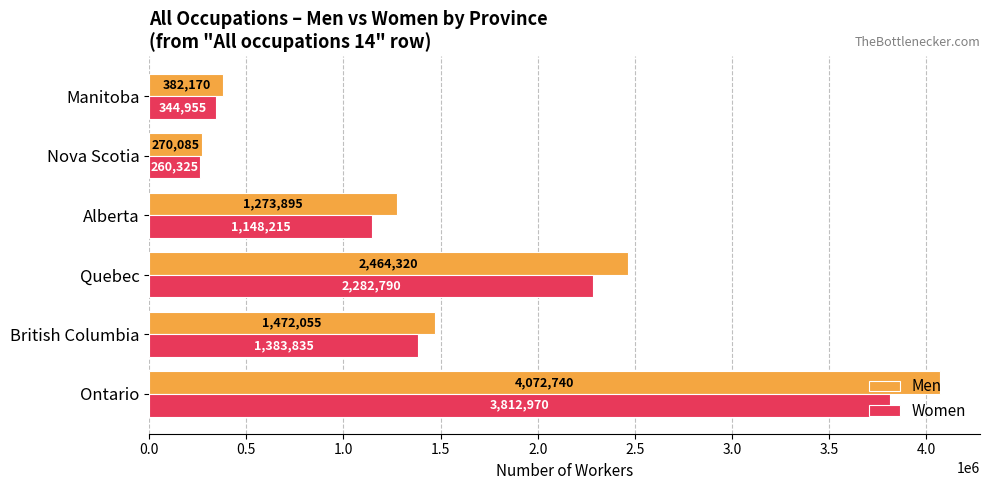

What is the smallest value displayed?

260325